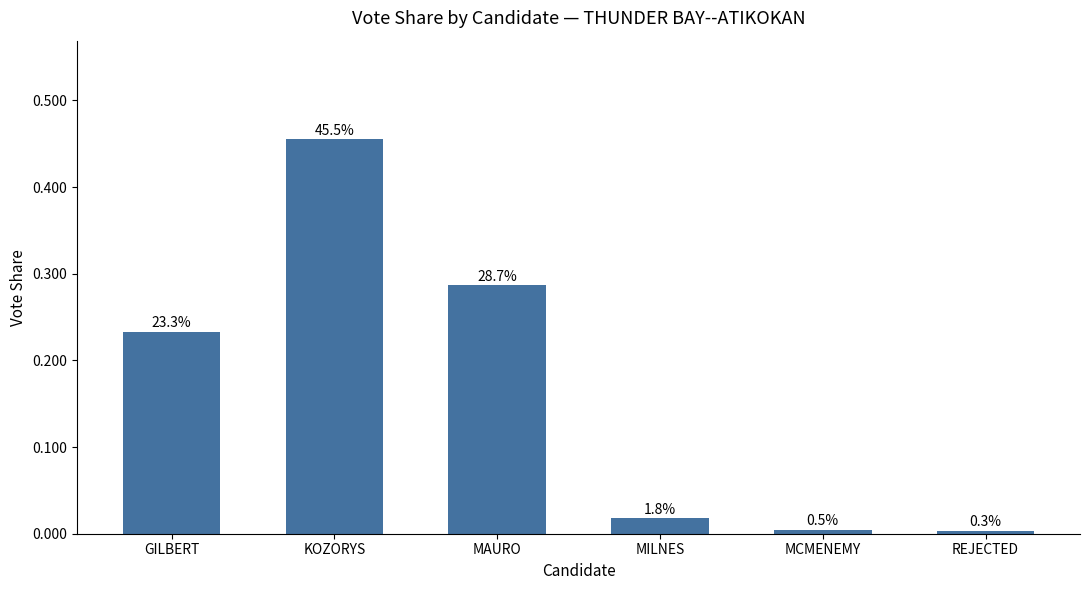

Which category has the highest value across all series?

KOZORYS